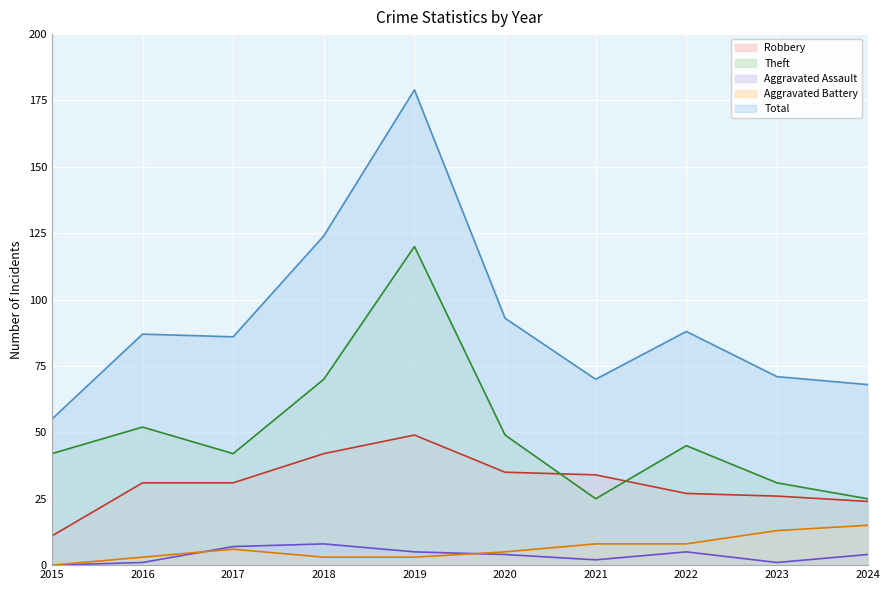

The Total series shows 70 at 2021. True or false?

True